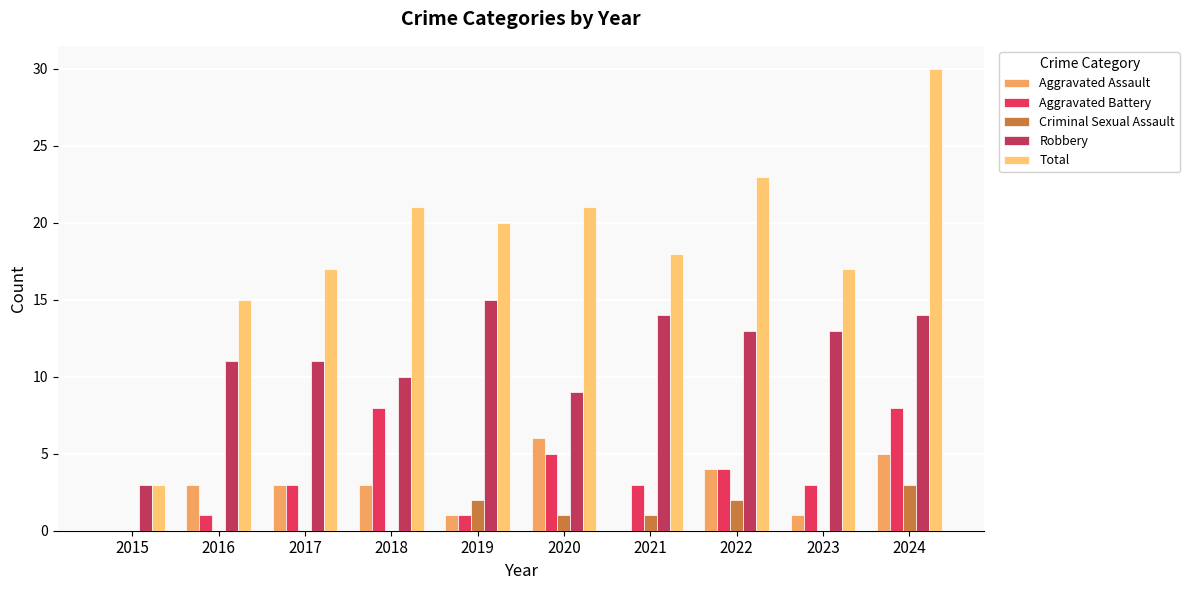

Is the value of Aggravated Assault at 2019 greater than the value of Robbery at 2024?

No